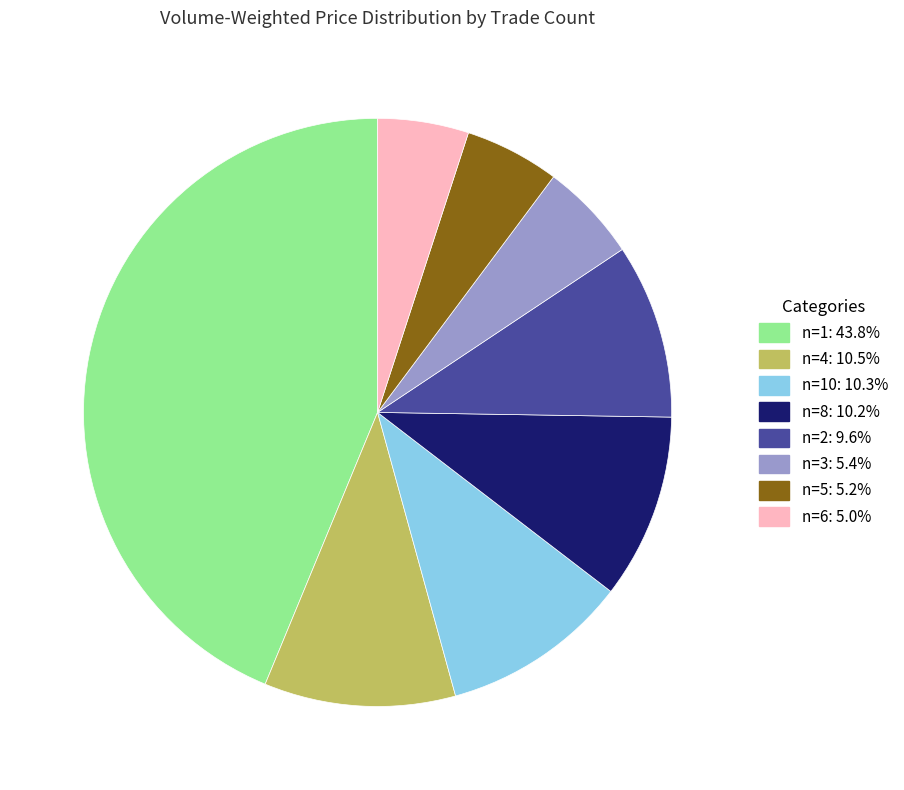

Does any single category account for the majority?

No